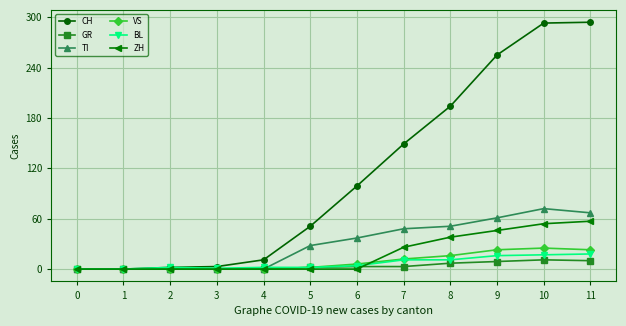

At how many categories does at least one series exceed 268?

2